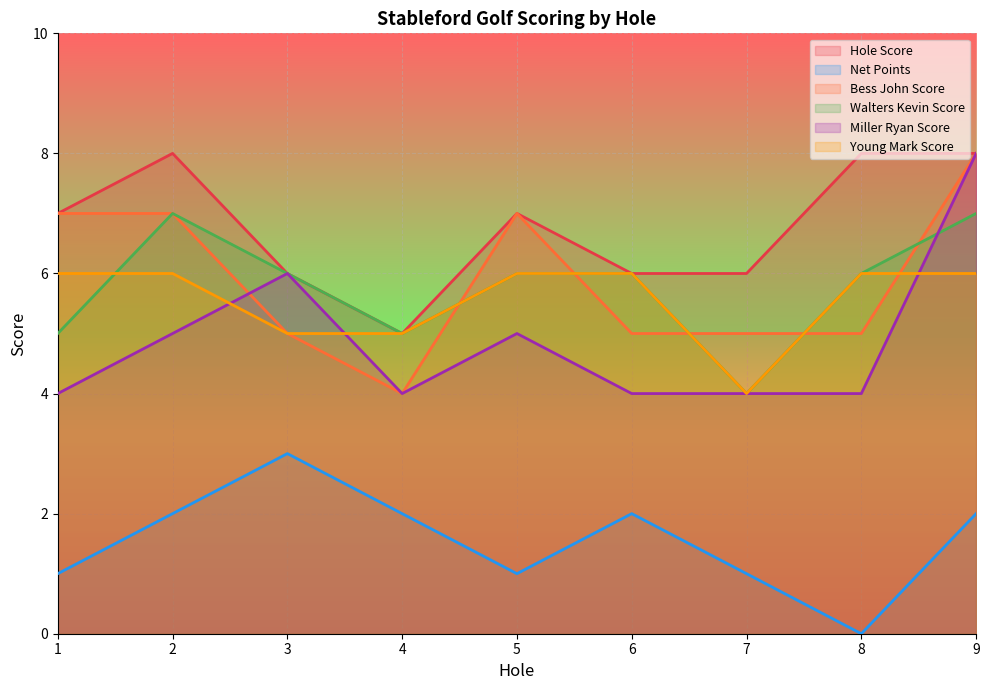

Where do Miller Ryan Score and Walters Kevin Score first cross each other?

8 and 9